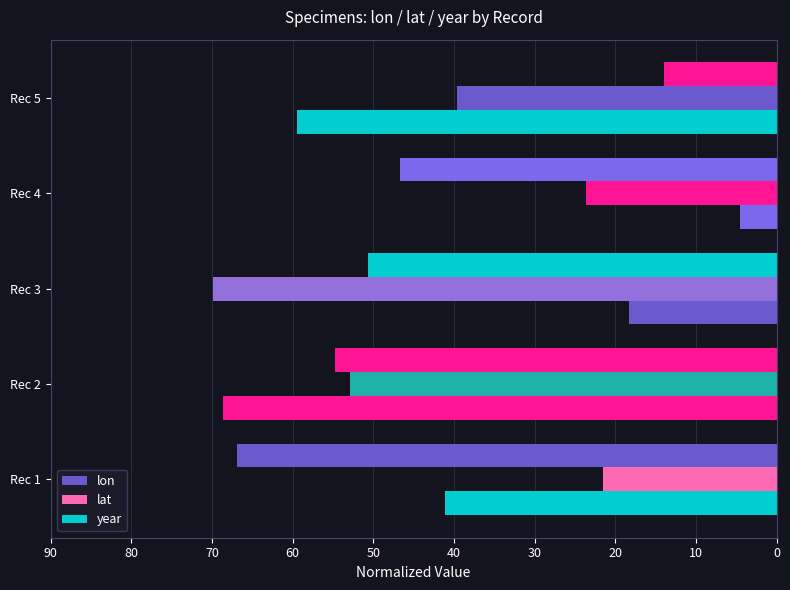

How many values in the year series exceed 41?

3